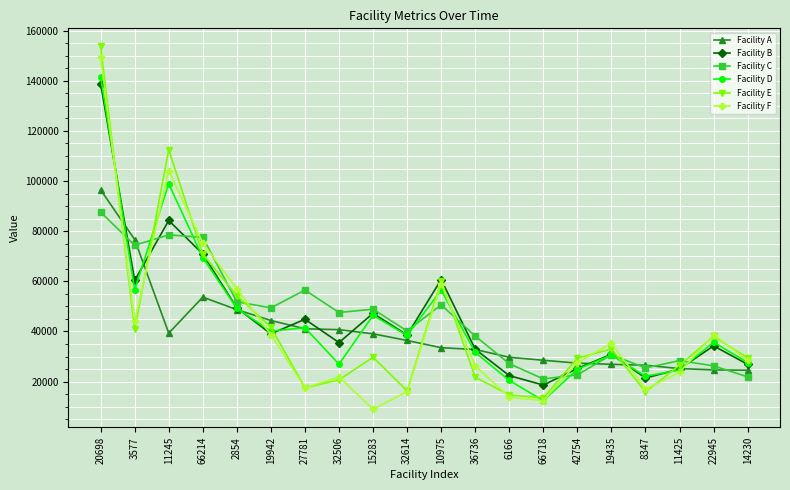

What is the value of the Facility A point at the 20th from the left?

24545.3